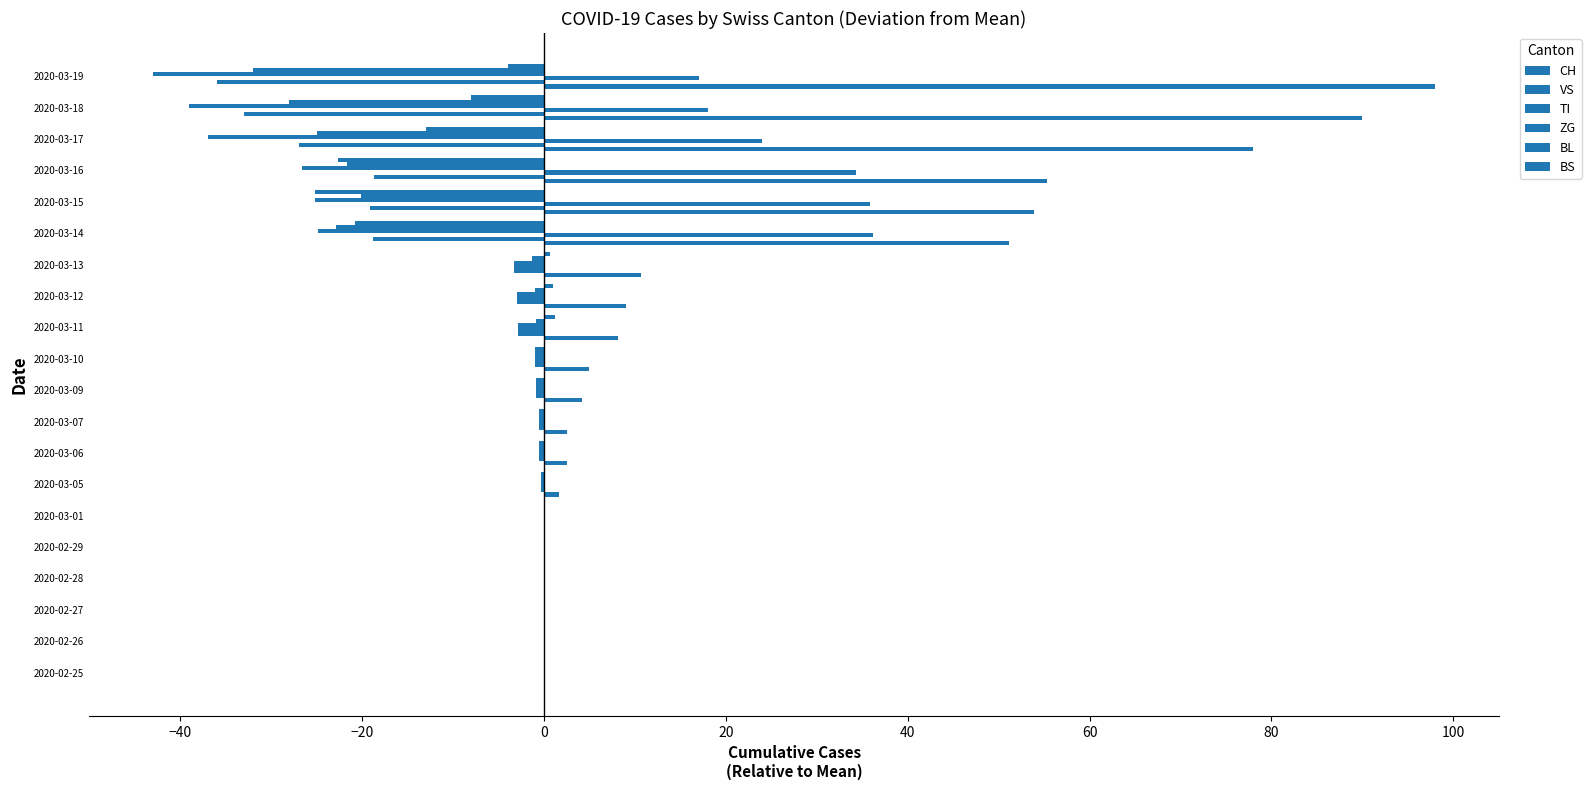

How many data points does each series have?

20